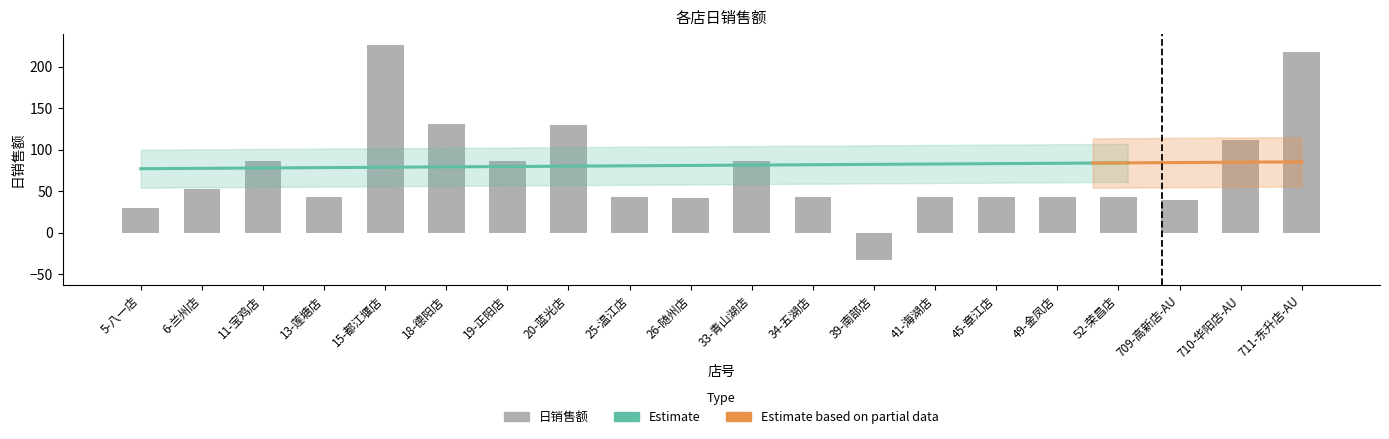

Approximately how many times larger is the value at 45-章江店 compared to 15-都江堰店?

0.2